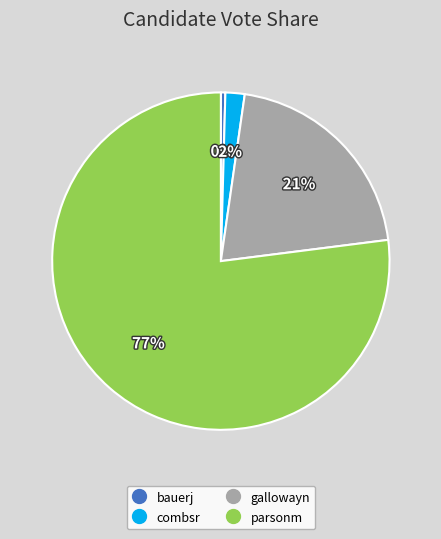

To the nearest percent, what portion does parsonm represent?

77%